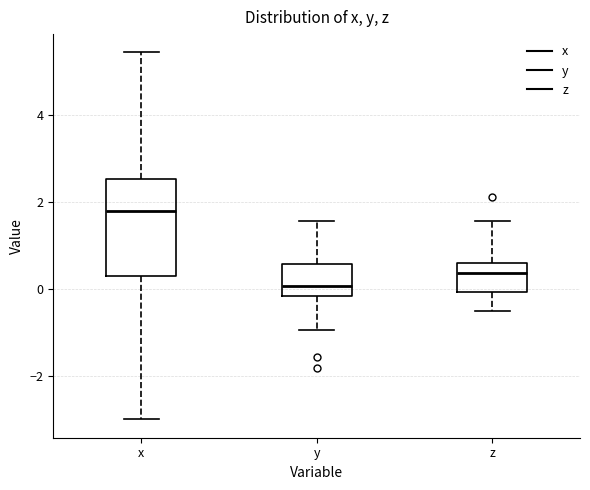

Which box has the highest median line?

x